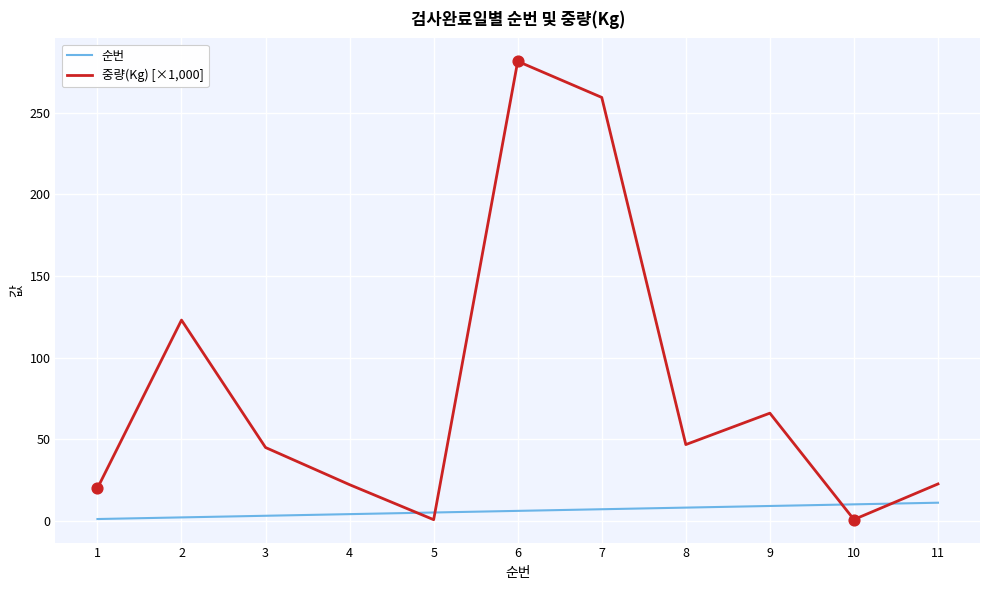

Which series has the largest range (max minus min)?

중량(Kg) [×1,000]